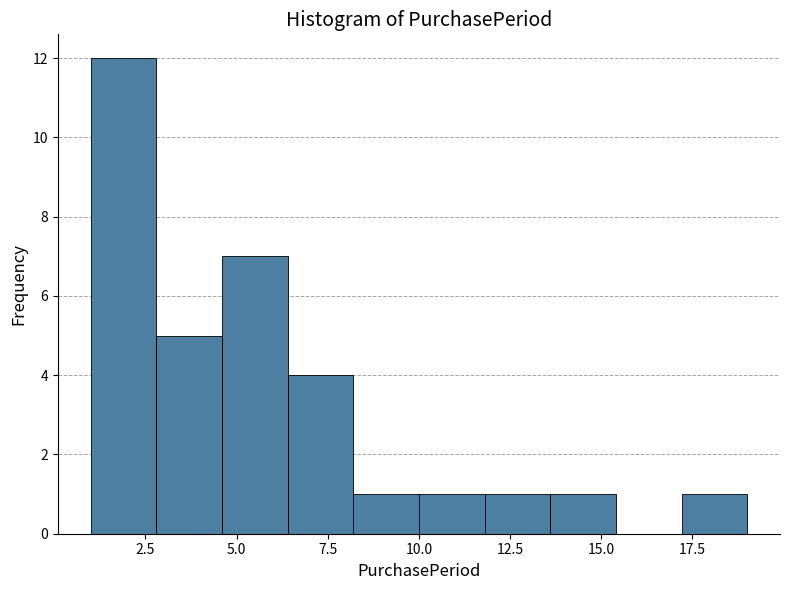

Read against the x-axis, roughly where is the centre of the tallest bar?

2.0